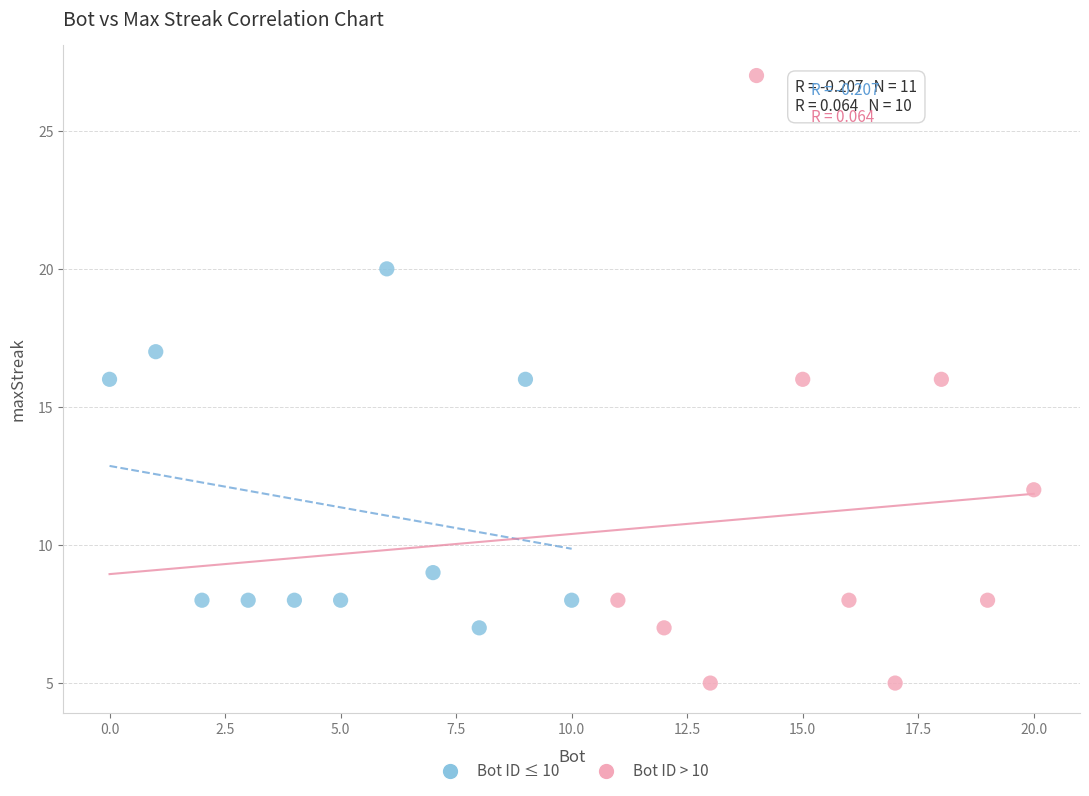

Which series has the largest Y range (max minus min)?

Bot ID > 10